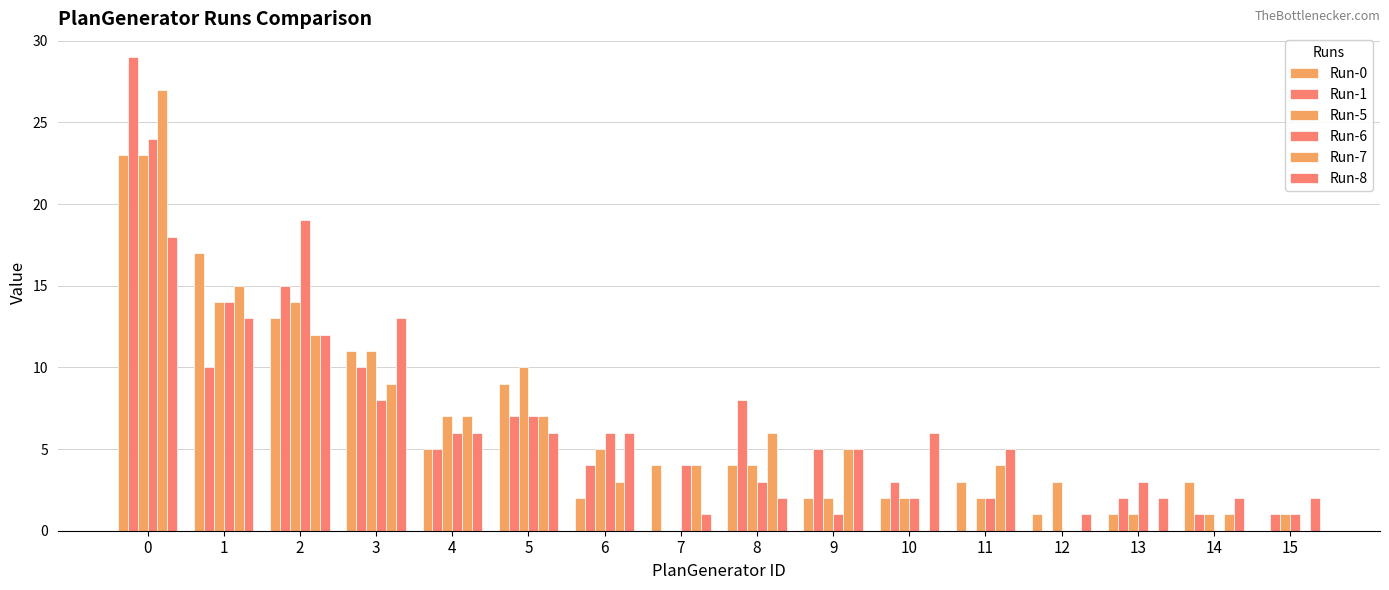

Is the value of Run-1 at 11 greater than the value of Run-6 at 1?

No